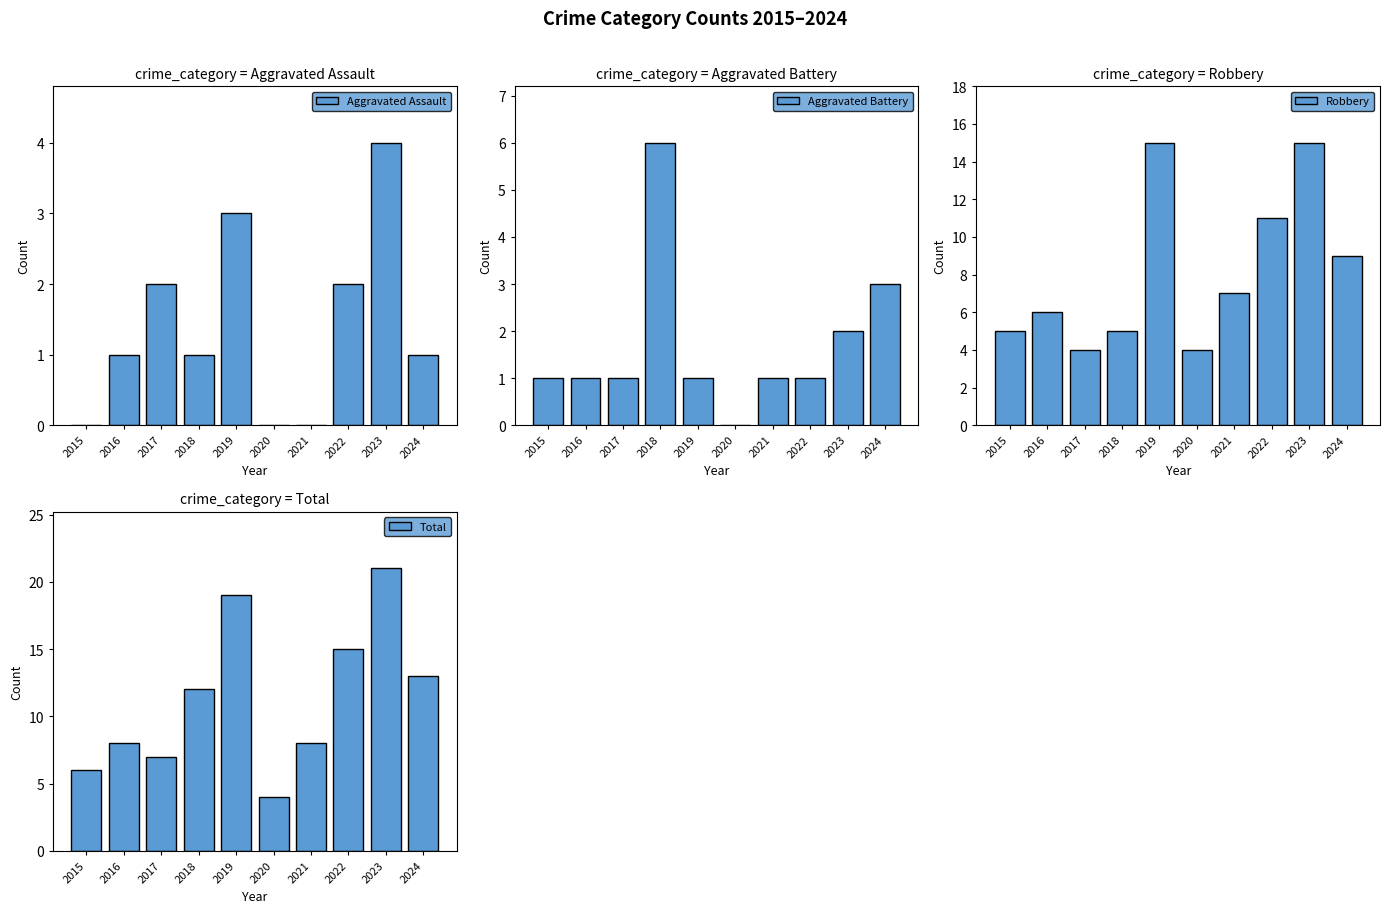

Where does the Aggravated Battery series first go above 1?

2018